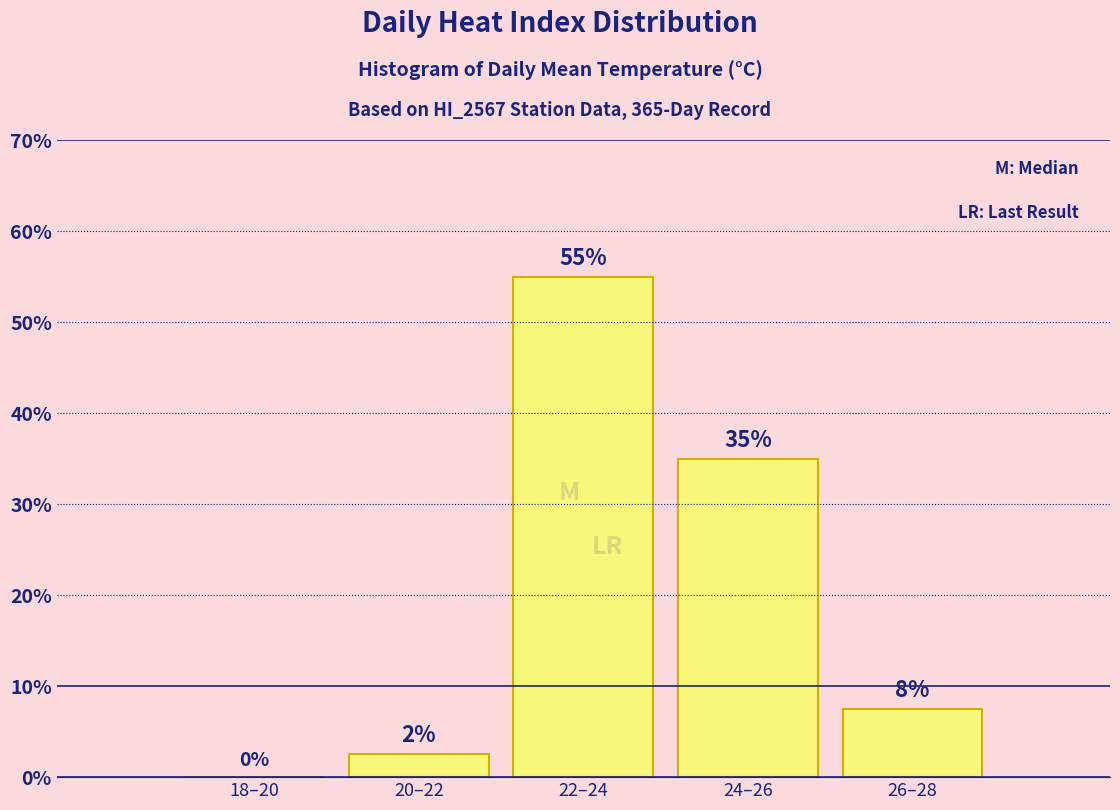

True or false: the data shows 35.0 at 24–26.

True